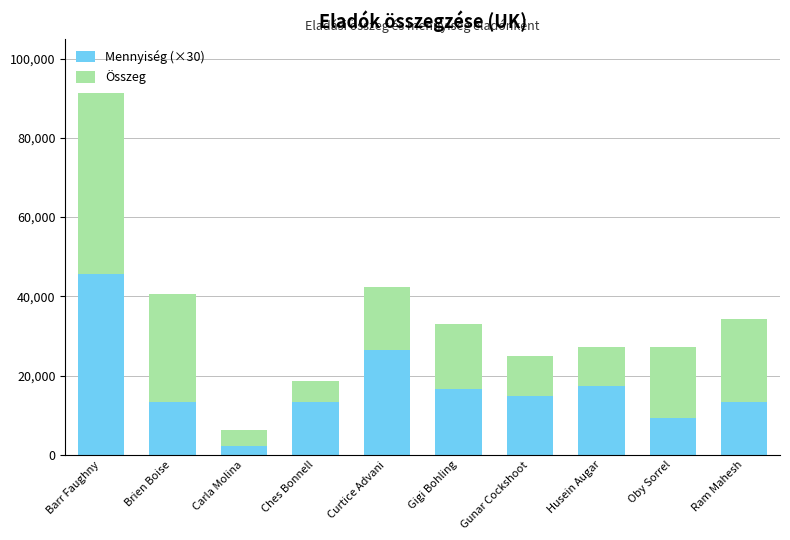

Where is Mennyiség (×30) nearest to the value 23850?

Curtice Advani